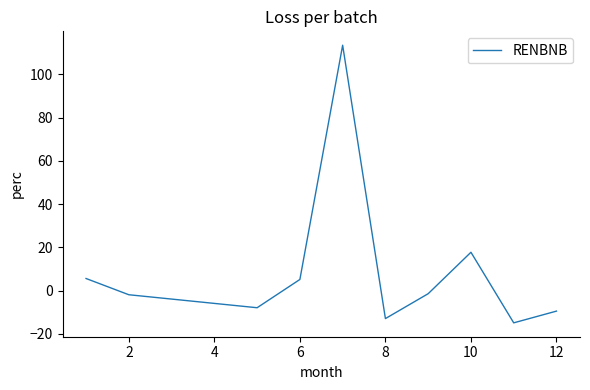

What is the minimum value shown in the chart?

-14.9